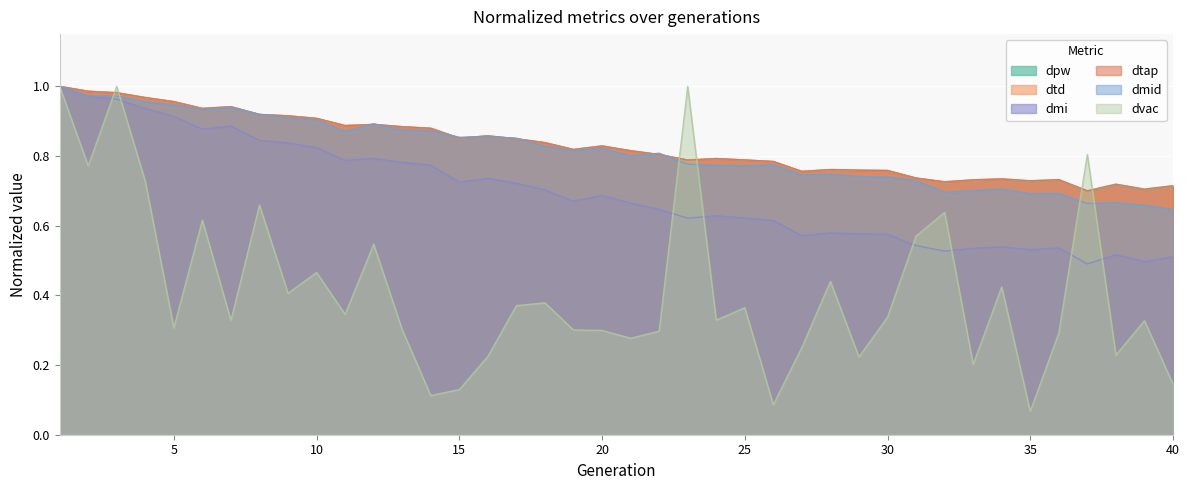

What is the difference between the highest and lowest values at 4?

0.2